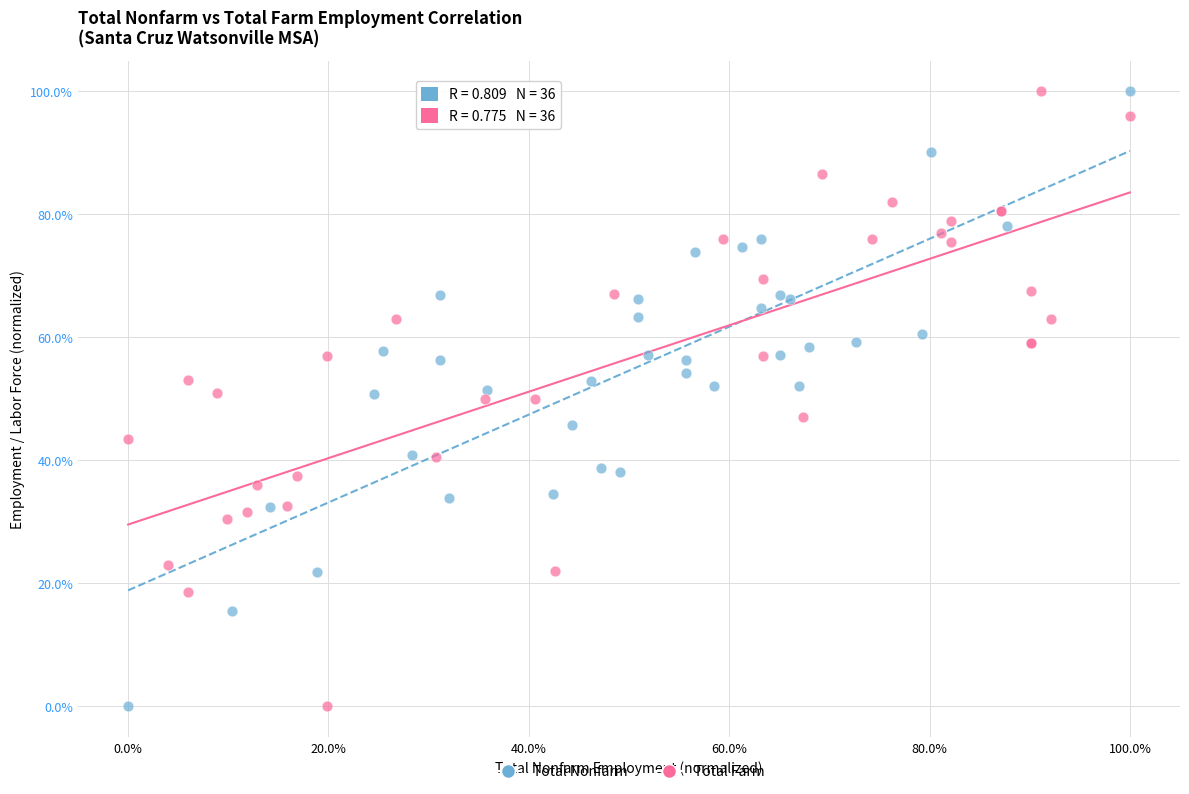

What are all the series names shown in the legend?

Total Nonfarm, Total Farm